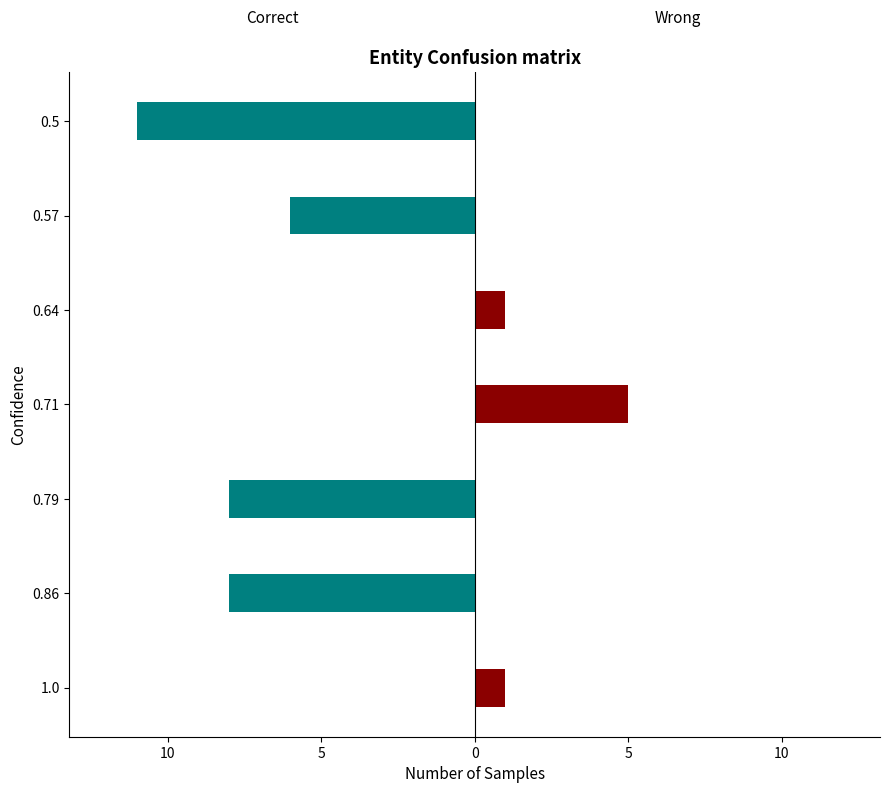

What is the difference between the maximum and minimum values in the Wrong series?

5